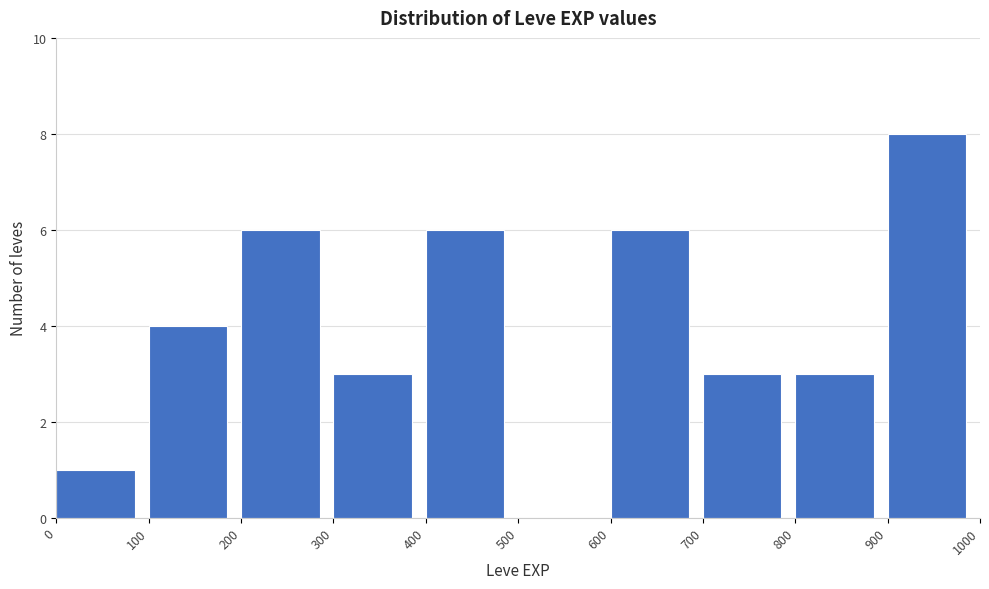

Reading left to right, transcribe this chart: for each bar, give the range it covers on the x-axis and its height. The values are not printed on the chart, so give them approximately, as read against the axis.

0 to 100: 1
100 to 200: 4
200 to 300: 6
300 to 400: 3
400 to 500: 6
500 to 600: 0
600 to 700: 6
700 to 800: 3
800 to 900: 3
900 to 1000: 8